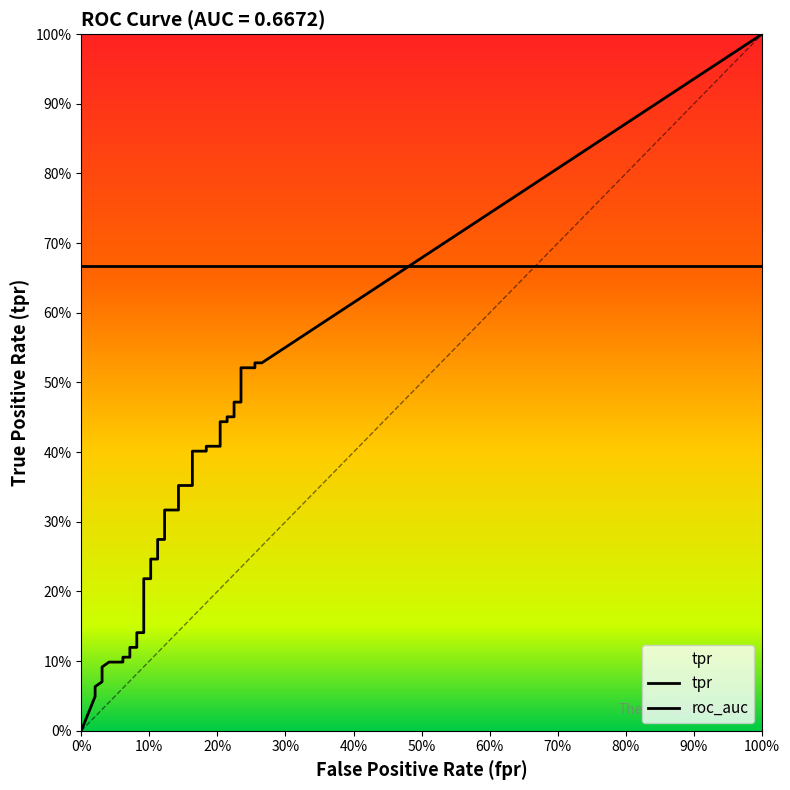

True or false: tpr has more than 1 points higher than both neighbors.

False